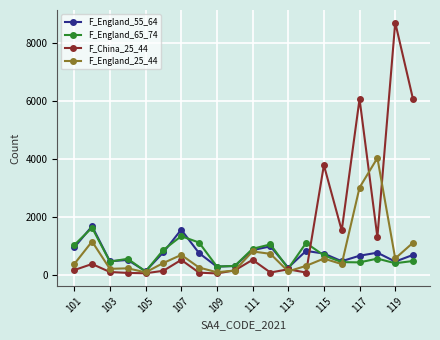

Does the chart have visible grid lines?

Yes